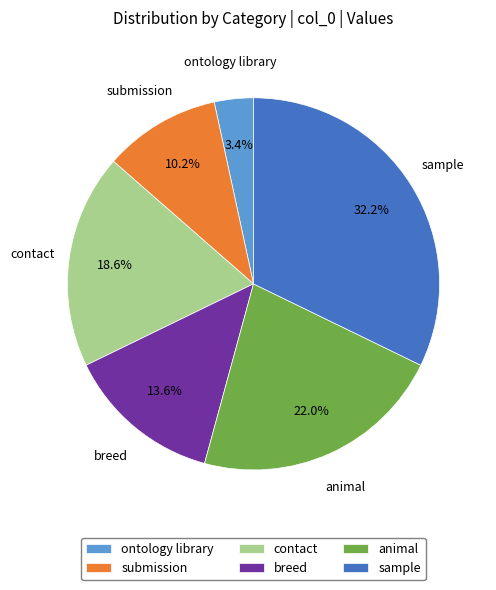

Rank the categories by value from highest to lowest.

sample, animal, contact, breed, submission, ontology library